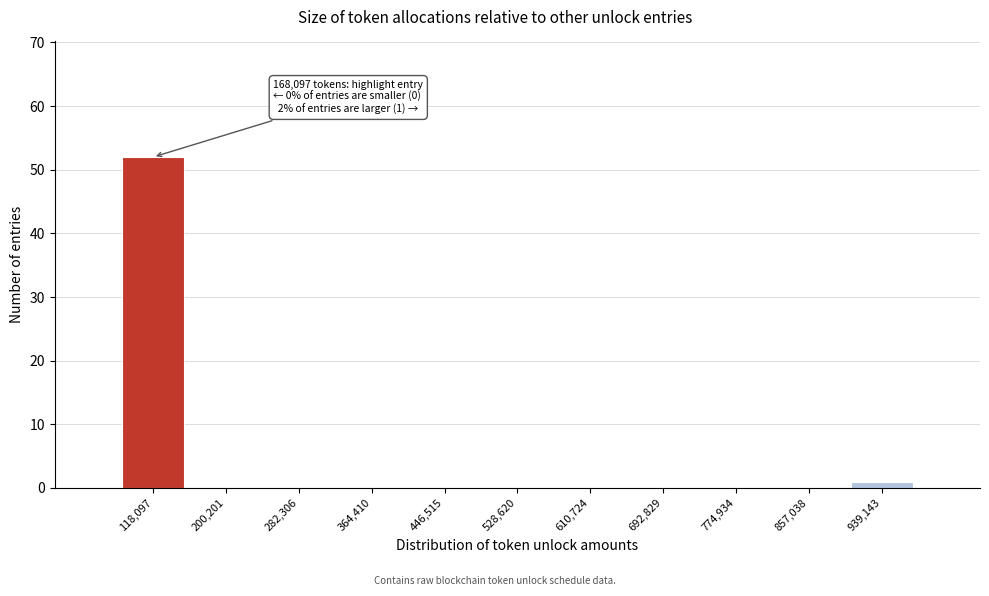

Reading left to right, list all the values displayed in this chart.

118,097=52	200,201=0	282,306=0	364,410=0	446,515=0	528,620=0	610,724=0	692,829=0	774,934=0	857,038=0	939,143=1